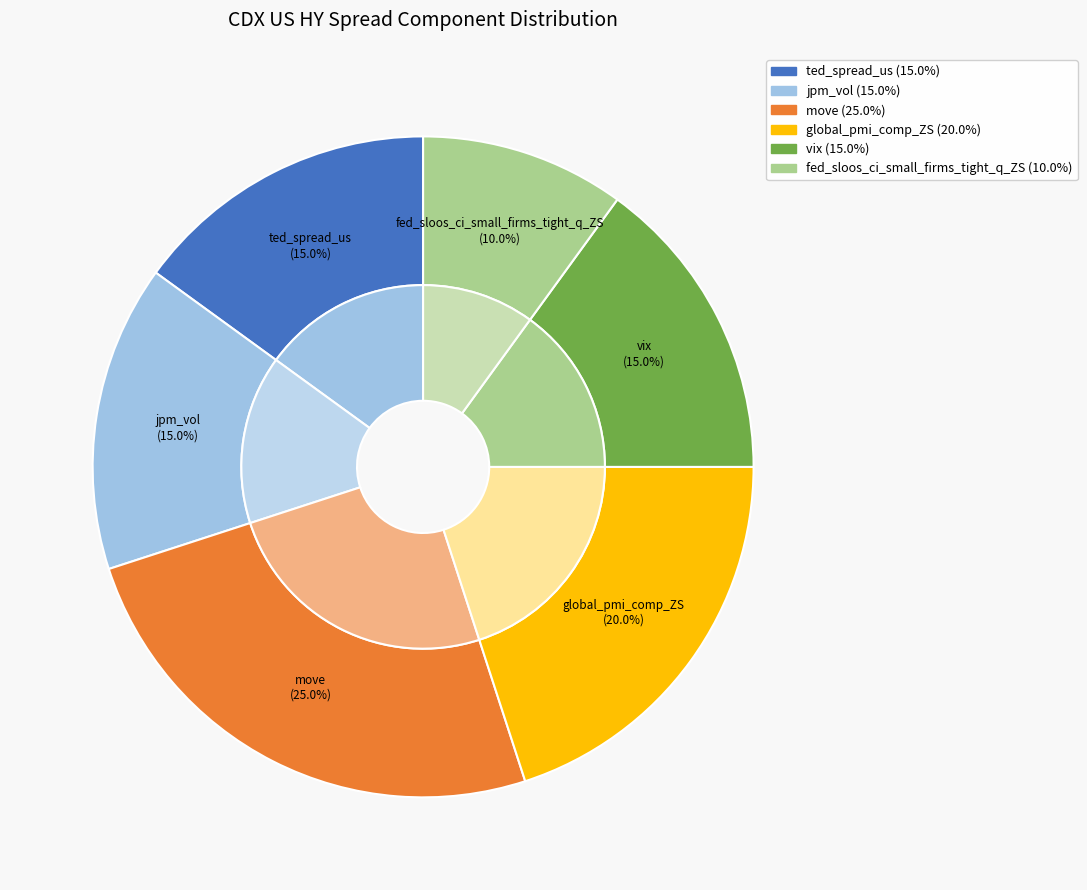

What percentage is NOT represented by vix?

85.0%